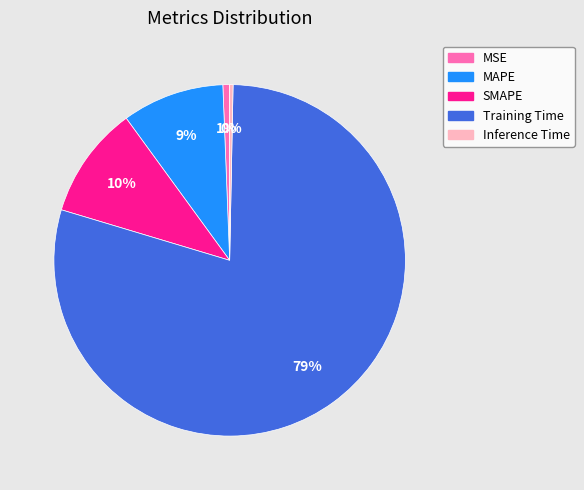

Which slice is the largest?

Training Time